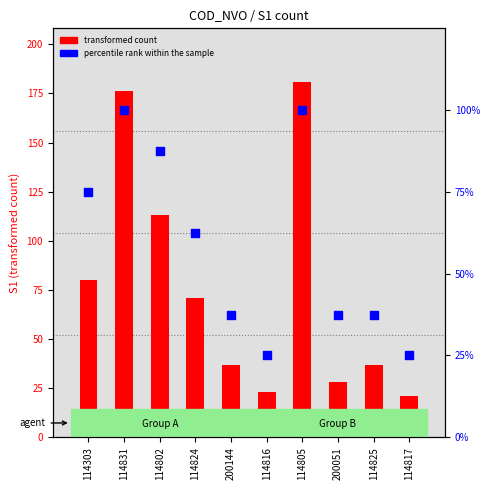

What are all the series names shown in the legend?

transformed count, percentile rank within the sample